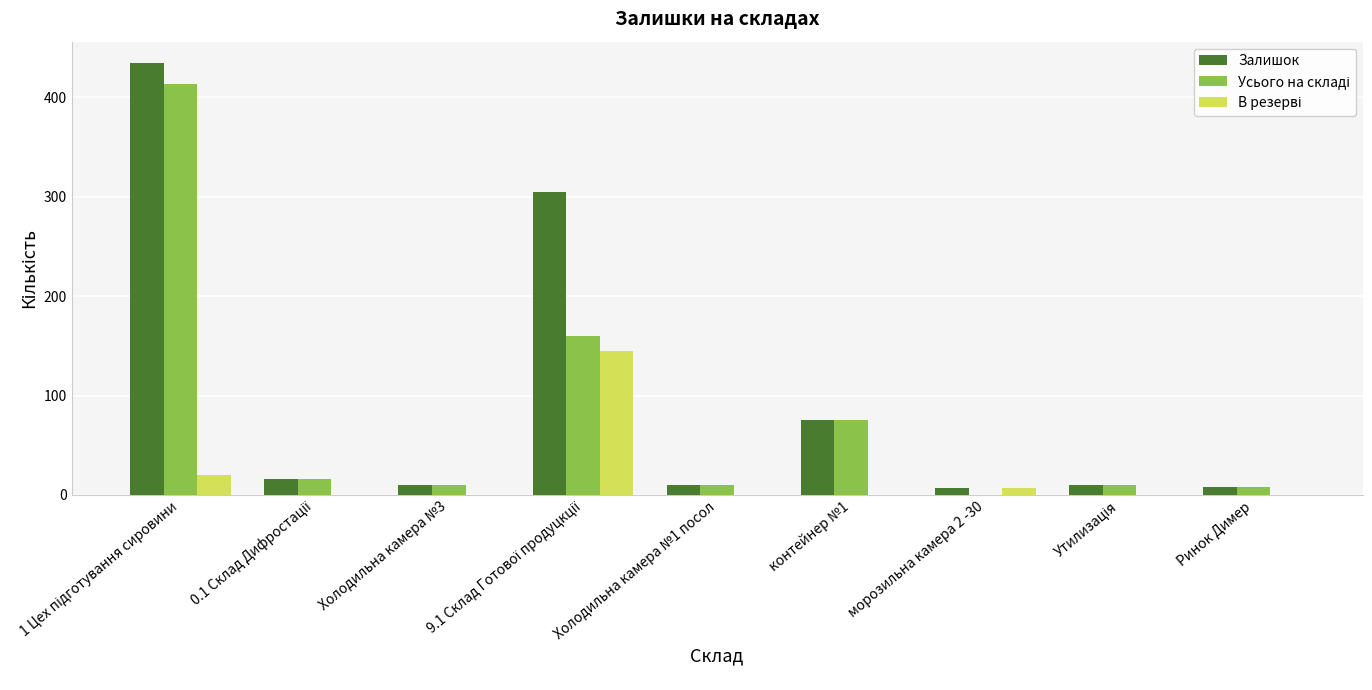

What is the greatest value displayed?

434.0